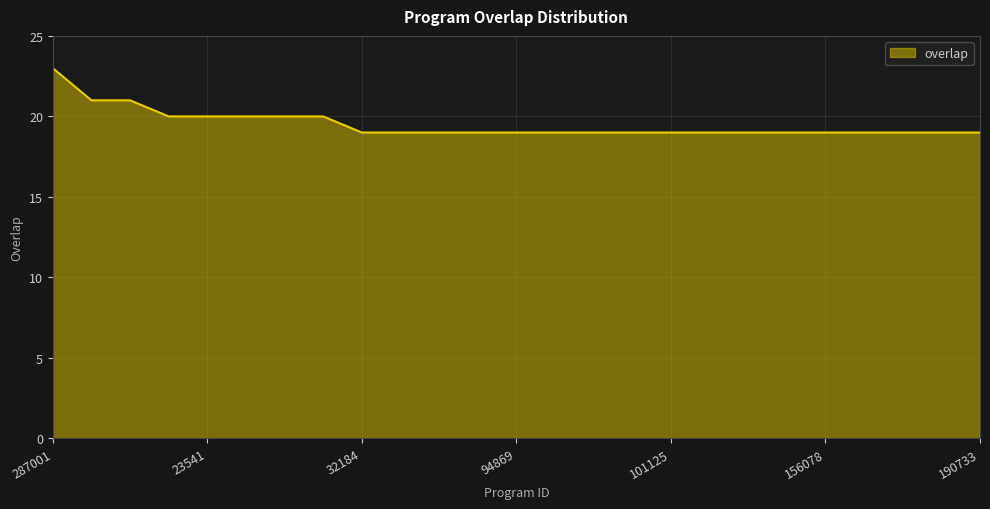

Does the chart display data point markers on the line(s)?

No